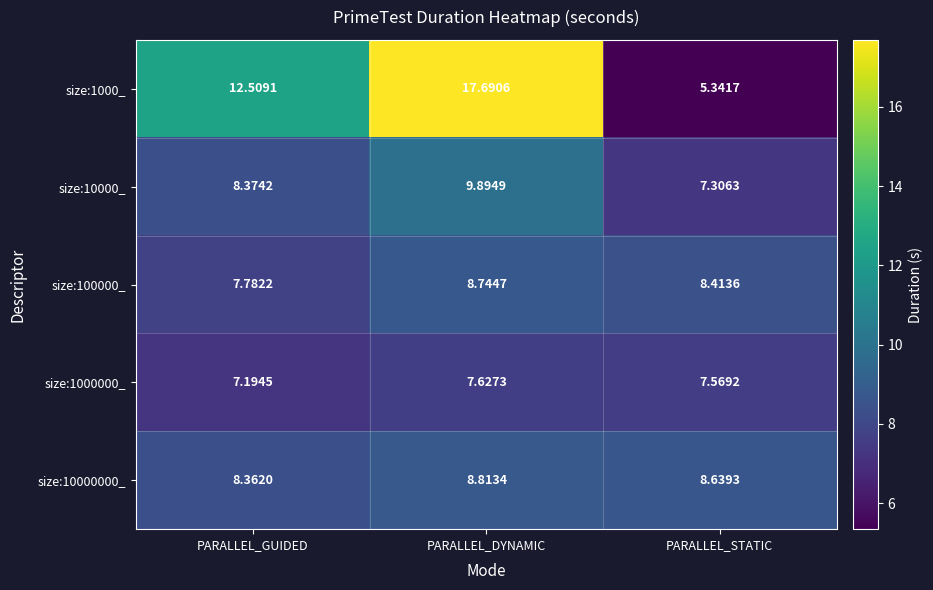

List the labels in order of size:10000000_ value, largest first.

PARALLEL_DYNAMIC, PARALLEL_STATIC, PARALLEL_GUIDED